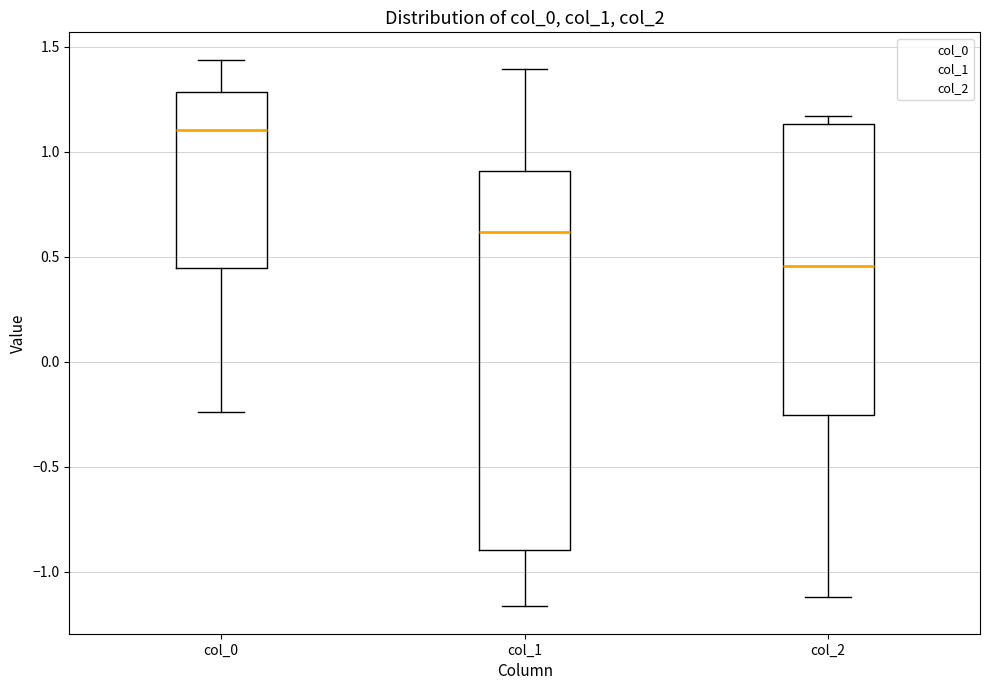

Which box's median line is the highest?

col_0